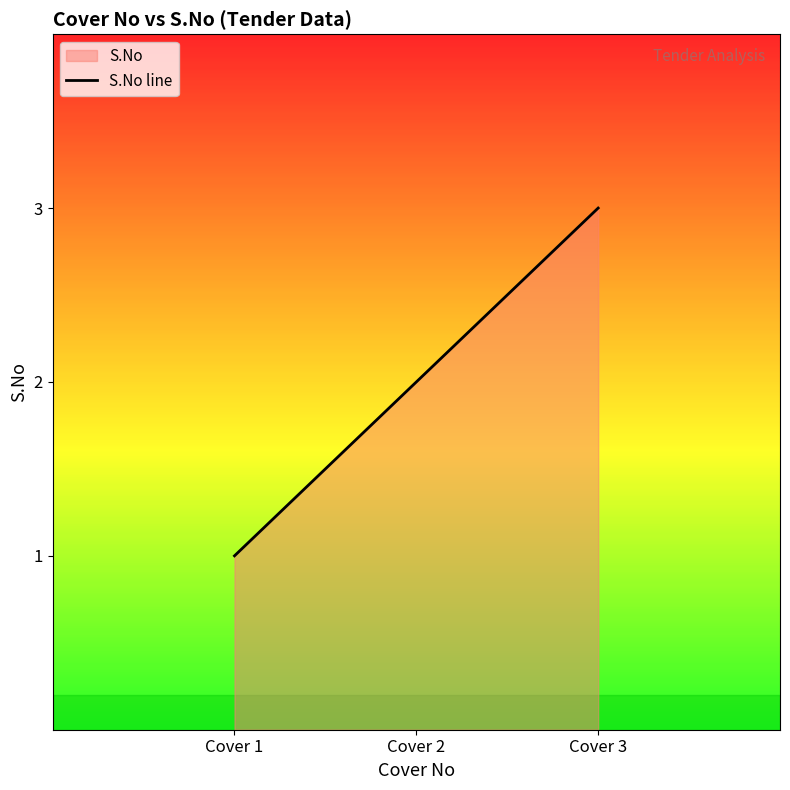

At which label is the value closest to 2?

Cover 2